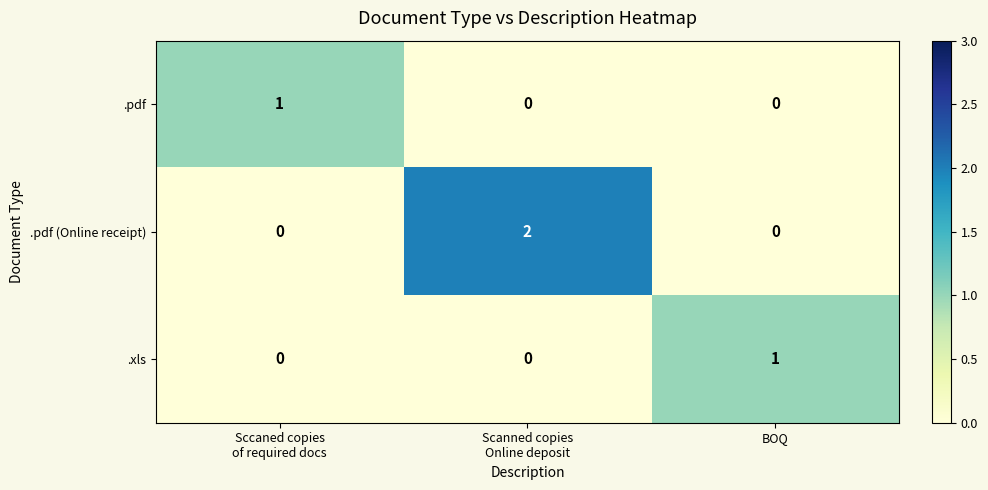

True or false: .pdf (Online receipt) has a value of 1 at BOQ.

False